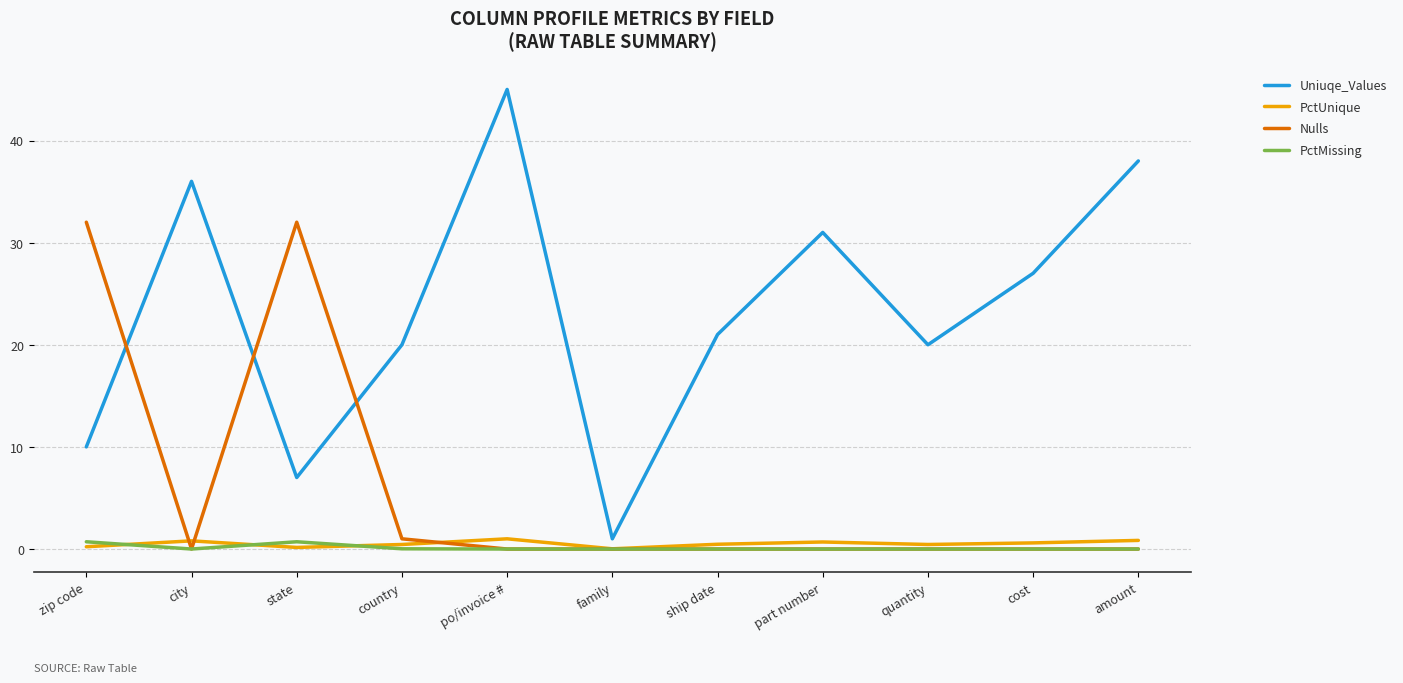

What is the greatest value displayed?

45.0